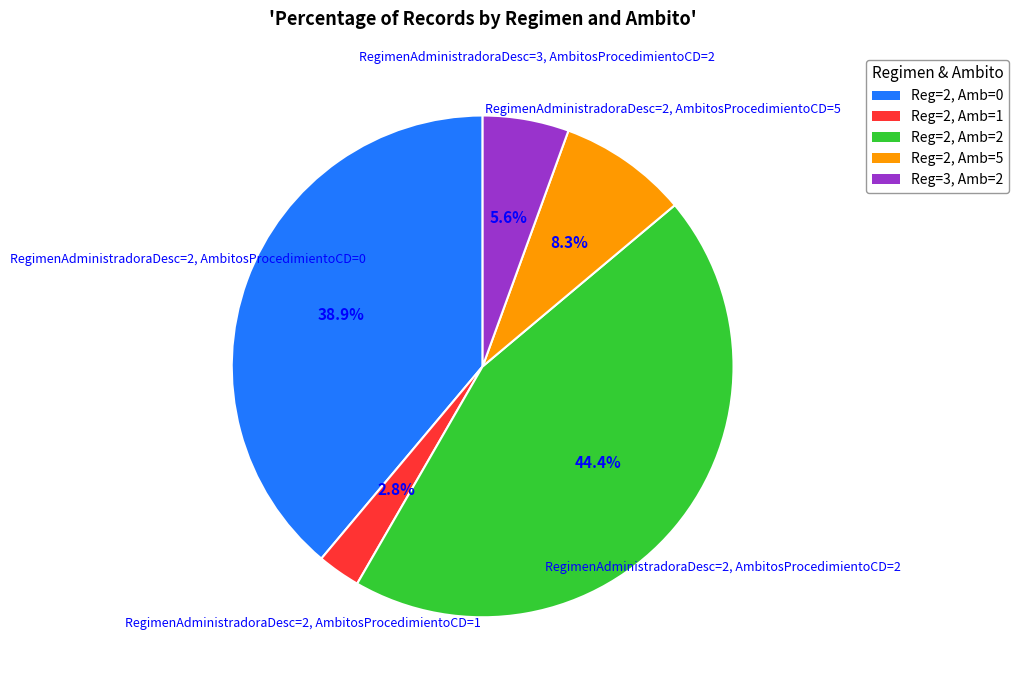

Rank the categories by value from lowest to highest.

Reg=2, Amb=1, Reg=3, Amb=2, Reg=2, Amb=5, Reg=2, Amb=0, Reg=2, Amb=2